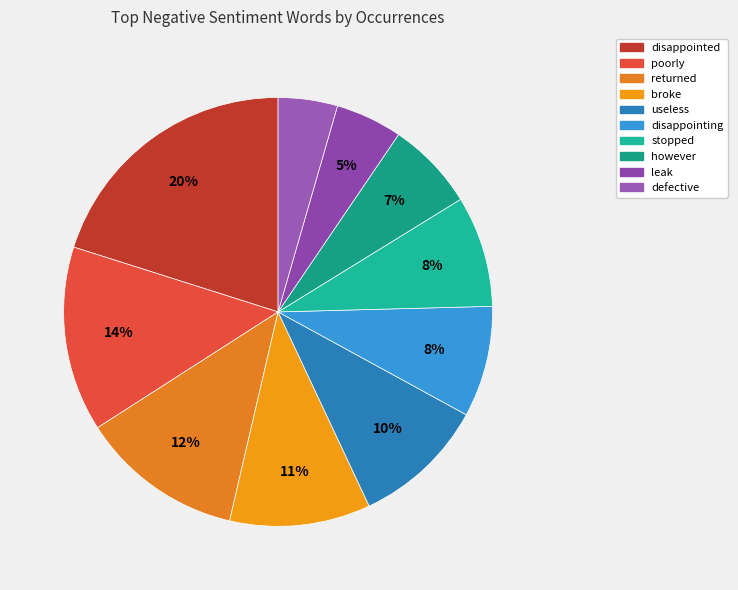

Does any single category account for the majority?

No